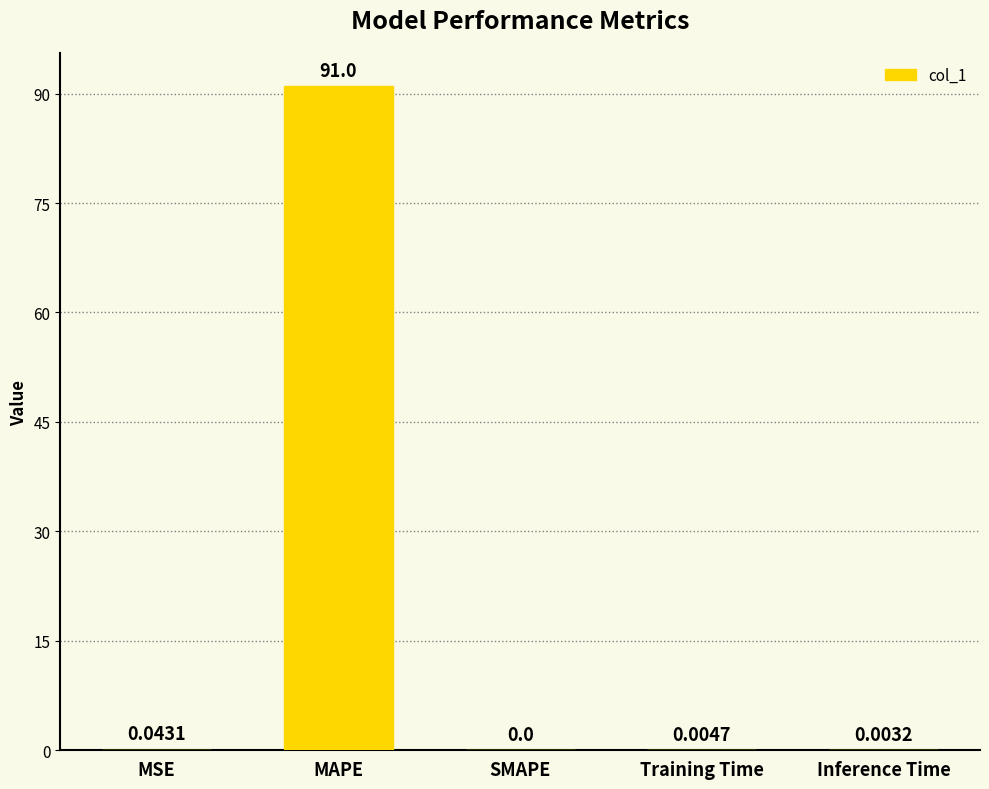

Which label corresponds to the largest value in the chart?

MAPE